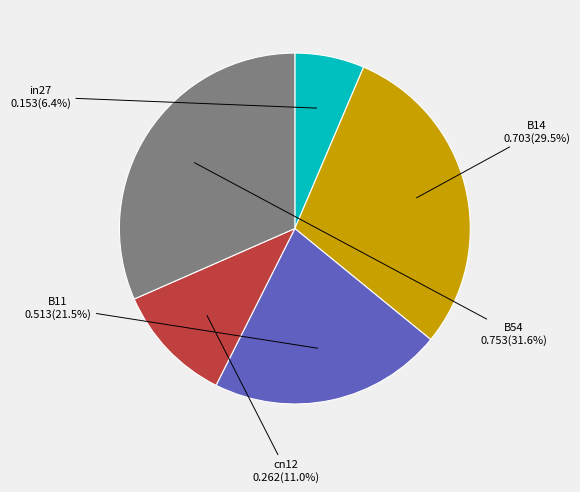

To the nearest percent, what portion does B54 represent?

32%